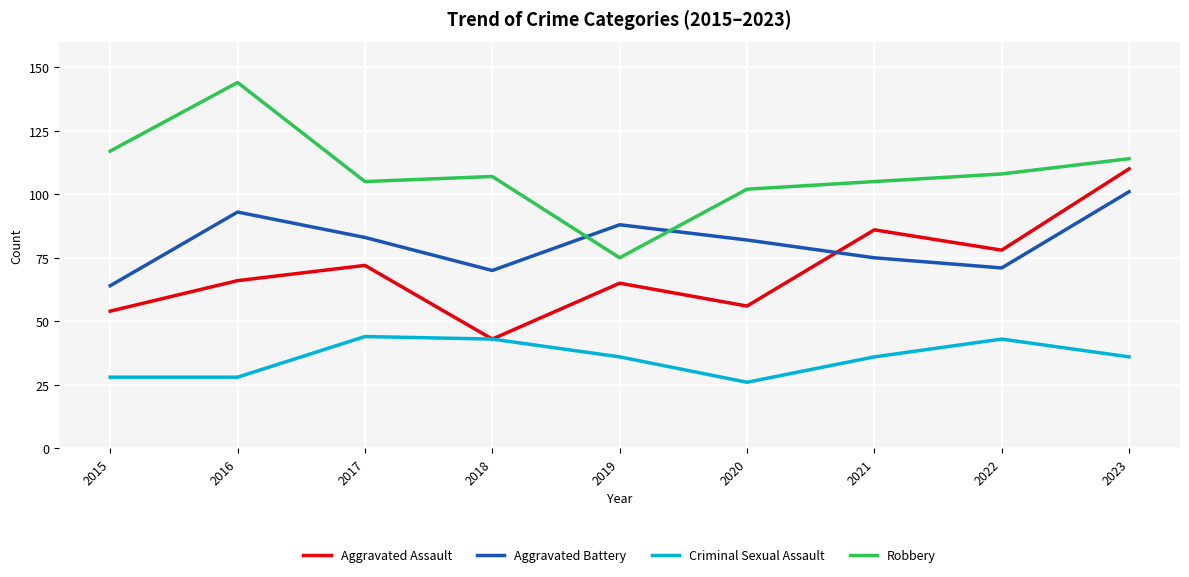

Between 2015 and 2022, which series saw the biggest shift?

Aggravated Assault